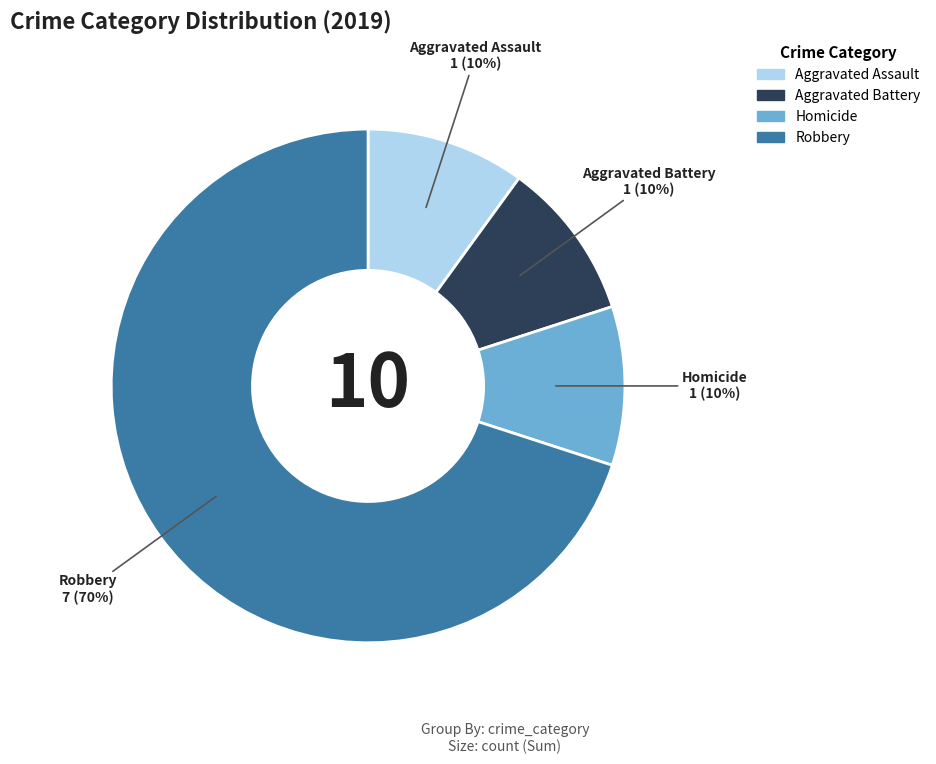

To the nearest percent, what is the difference between the largest and smallest slice percentages?

60%